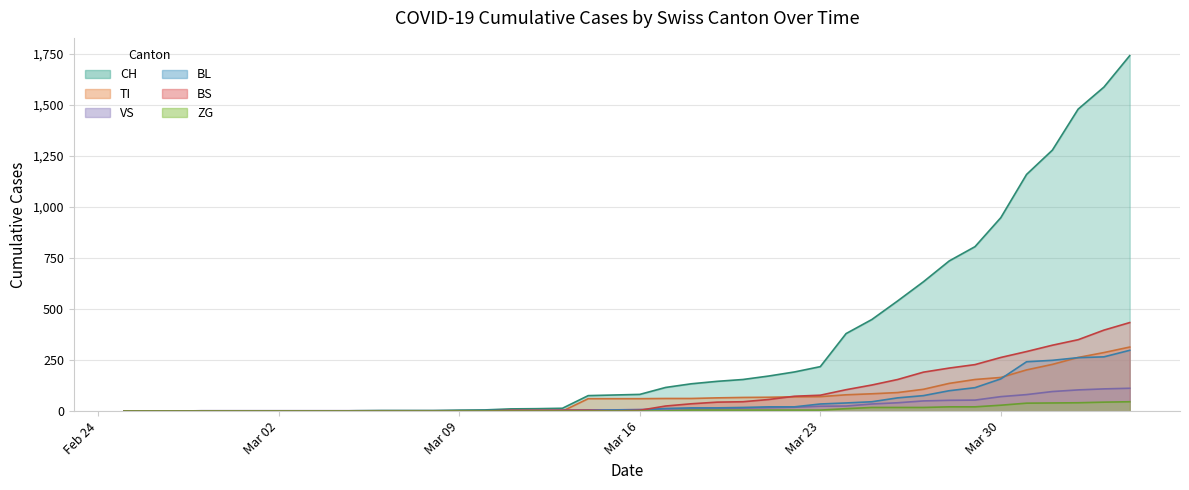

Does the chart have visible grid lines?

Yes